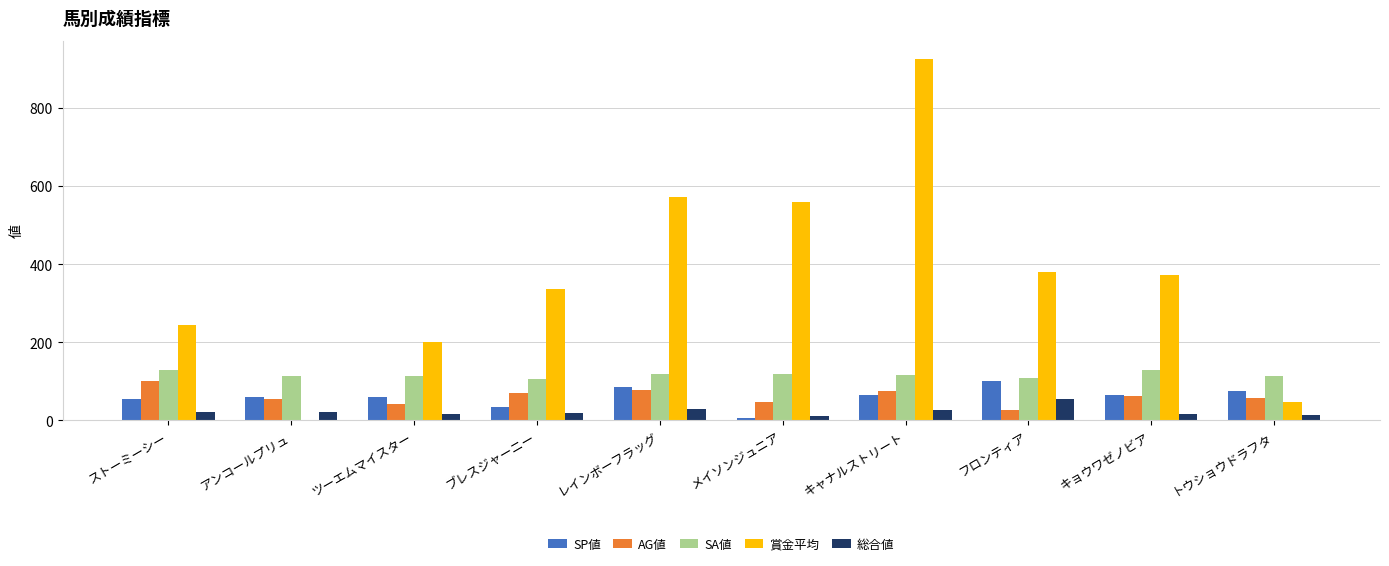

Are the bars horizontal?

No